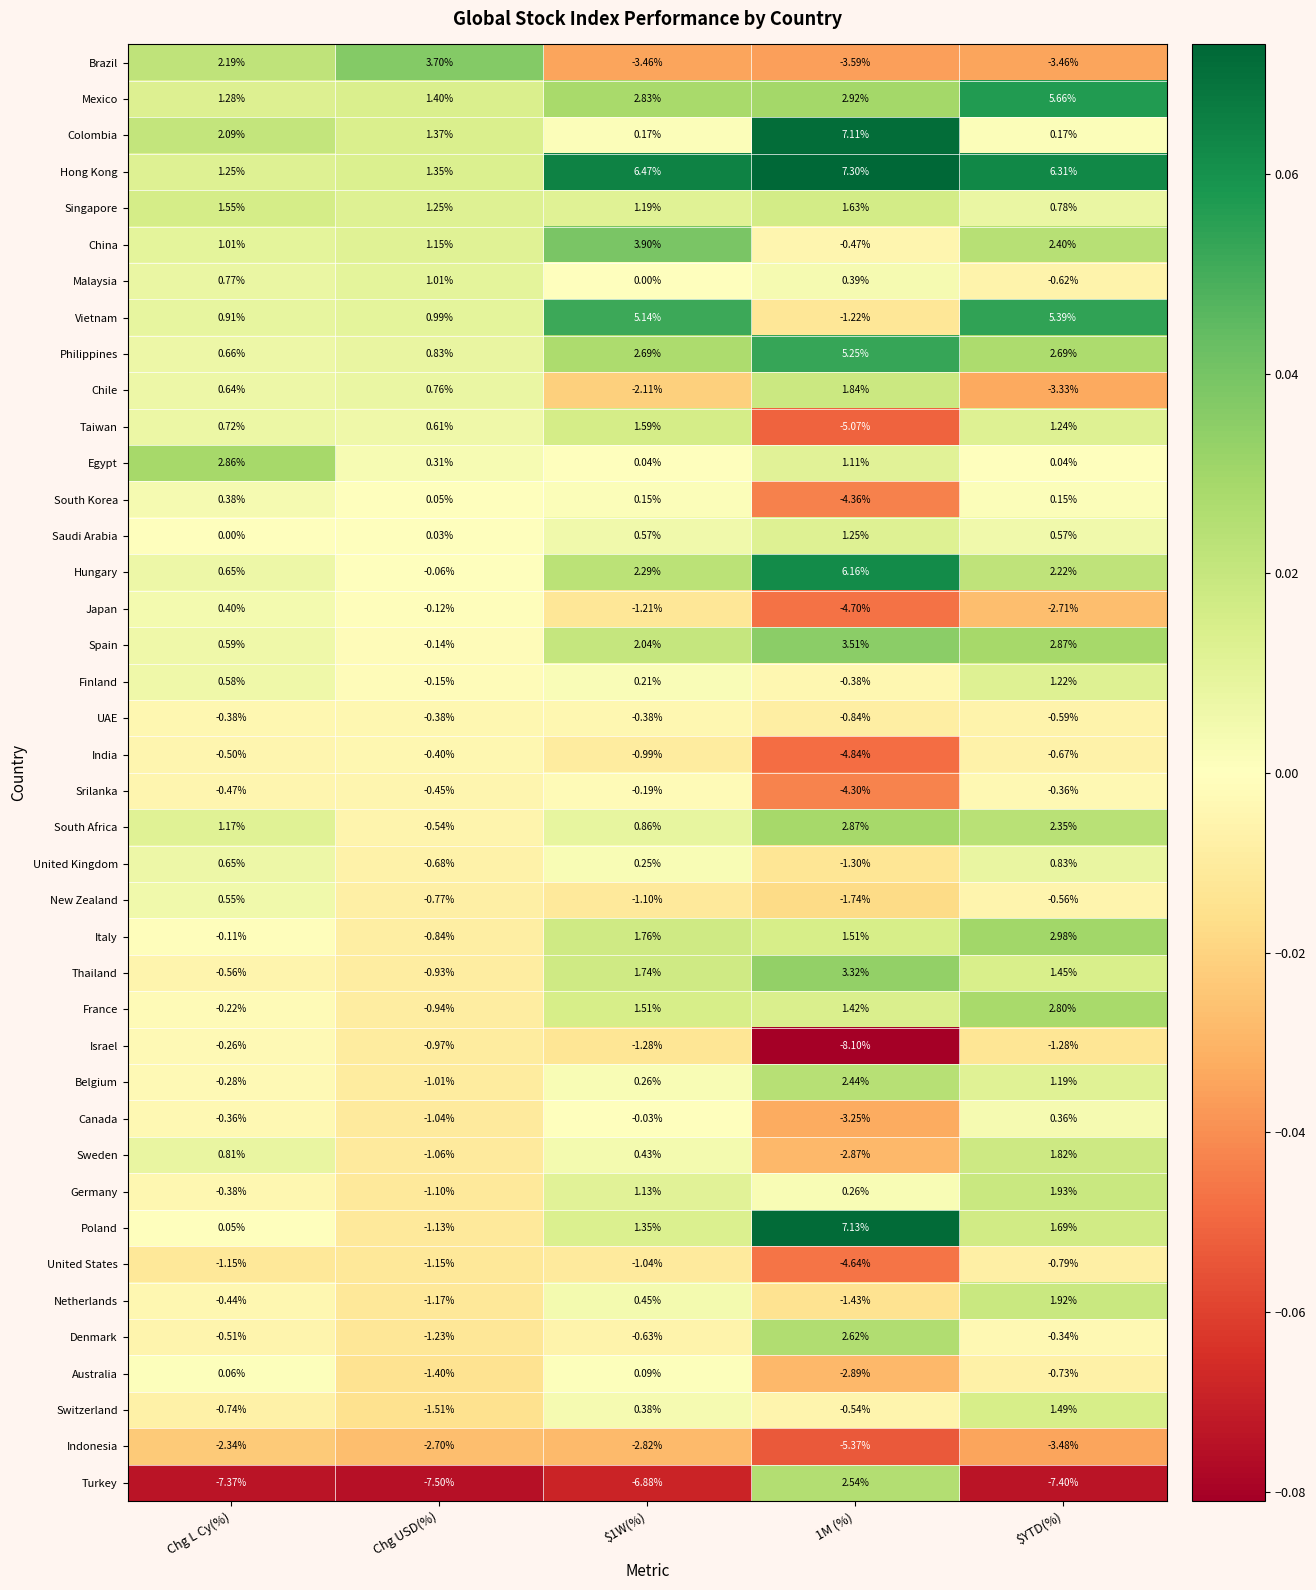

Which series changed the most between Chg L Cy(%) and $YTD(%)?

Brazil